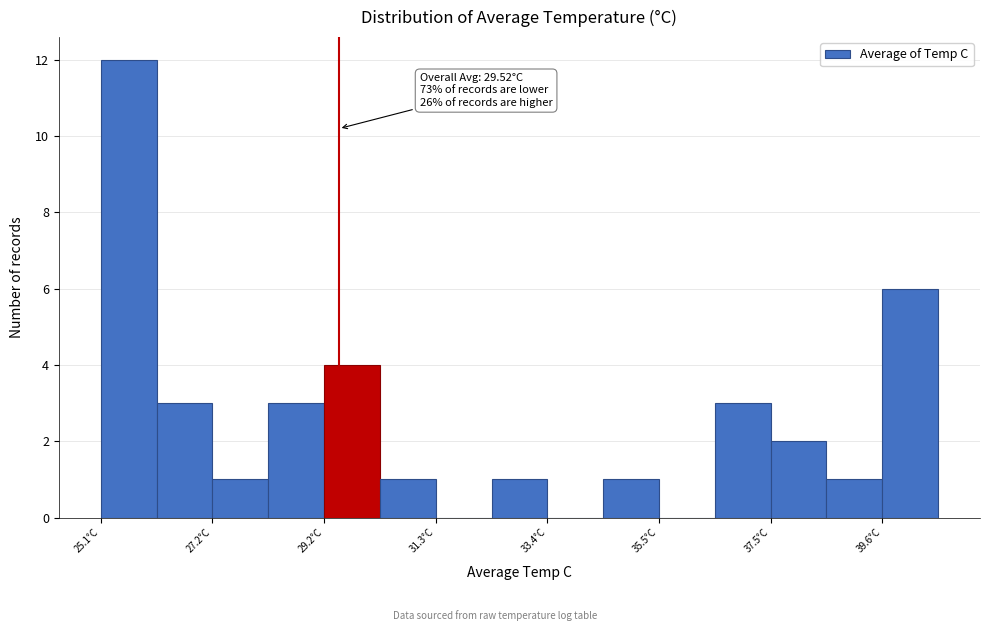

Around what value on the x-axis is the tallest bar? Give the approximate position of its centre, as read against the axis.

25.5